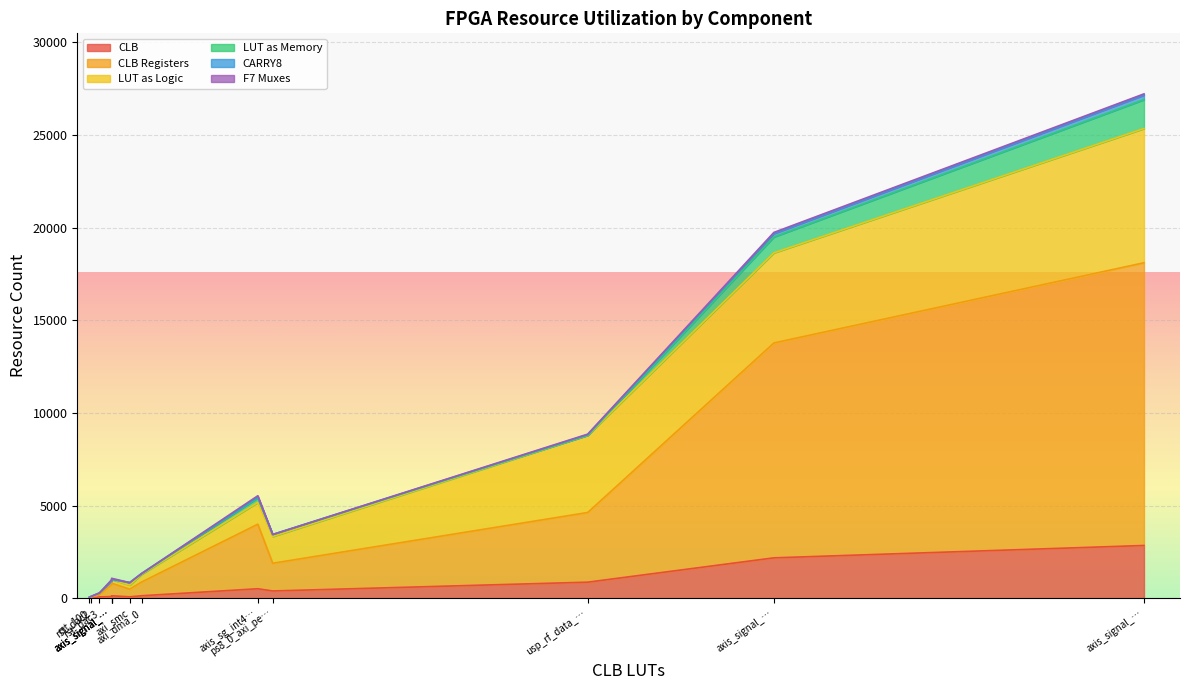

What is the sum of the CARRY8 values at rst_dac2 and axis_sg_int4_v1_0?

52